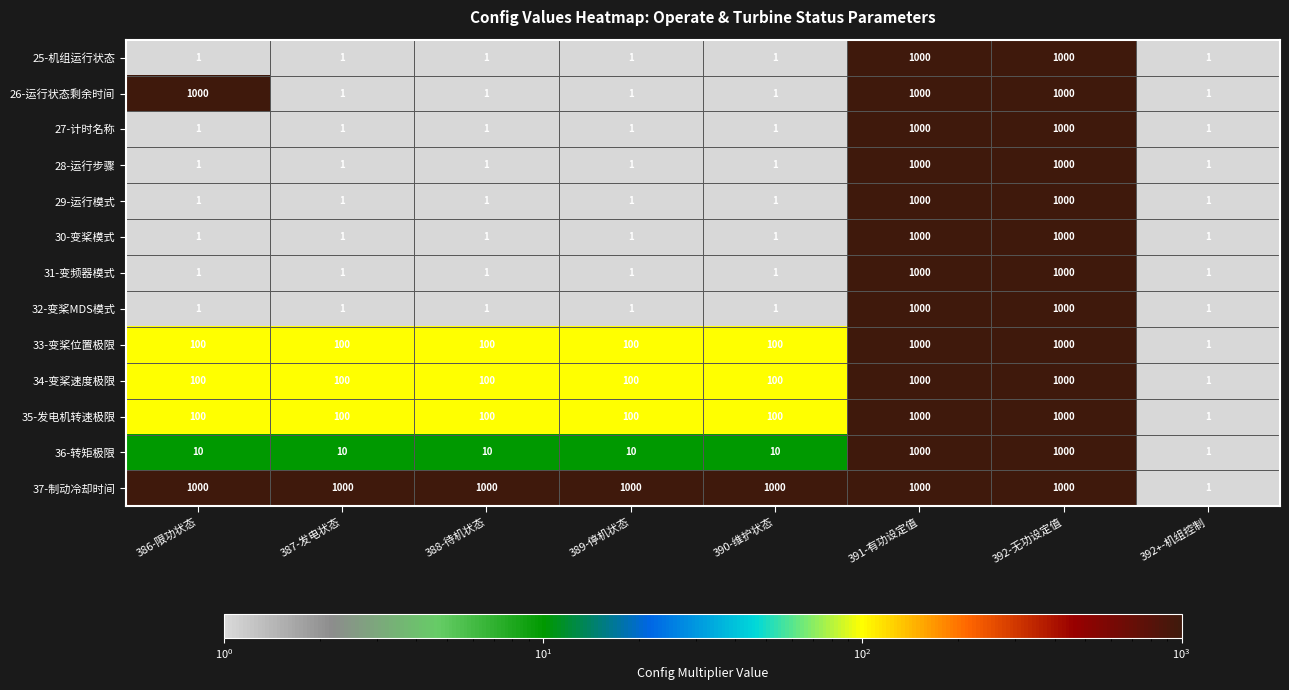

Count the number of data series in this chart.

13